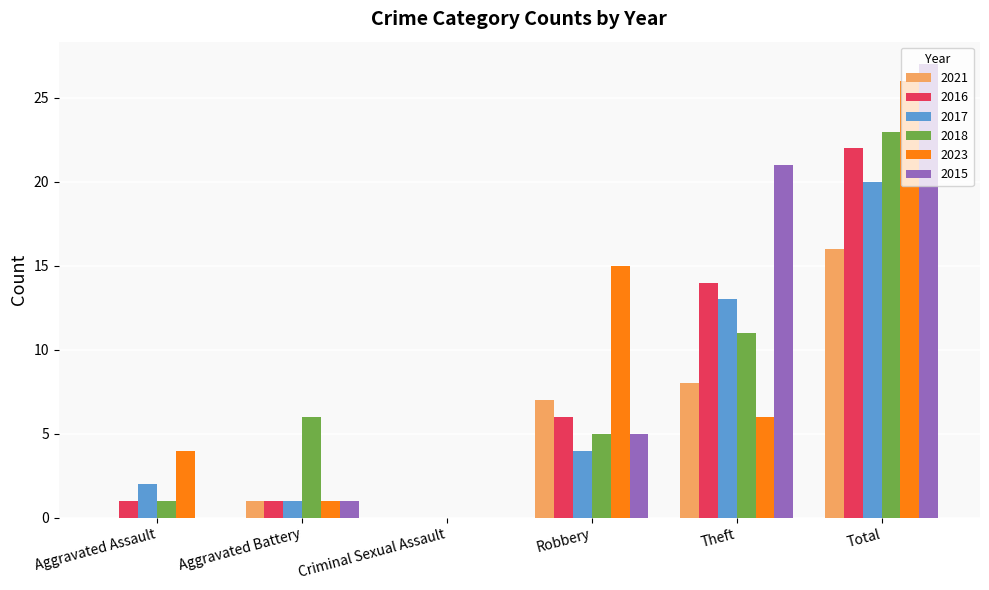

At which label does 2023 first exceed 6?

Robbery